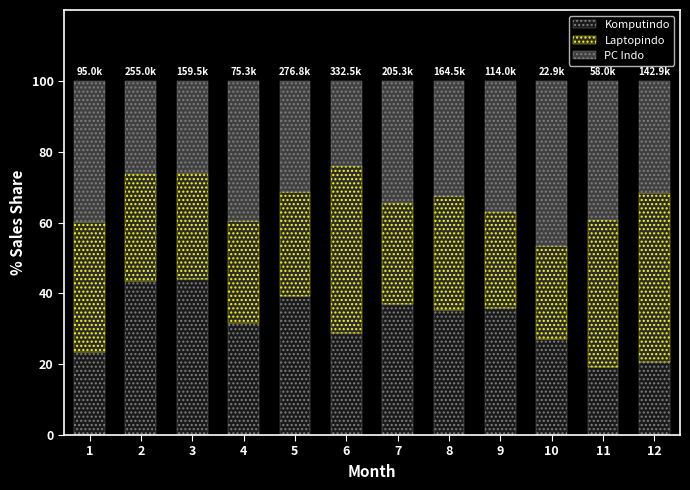

How many values in the Komputindo series exceed 35?

6